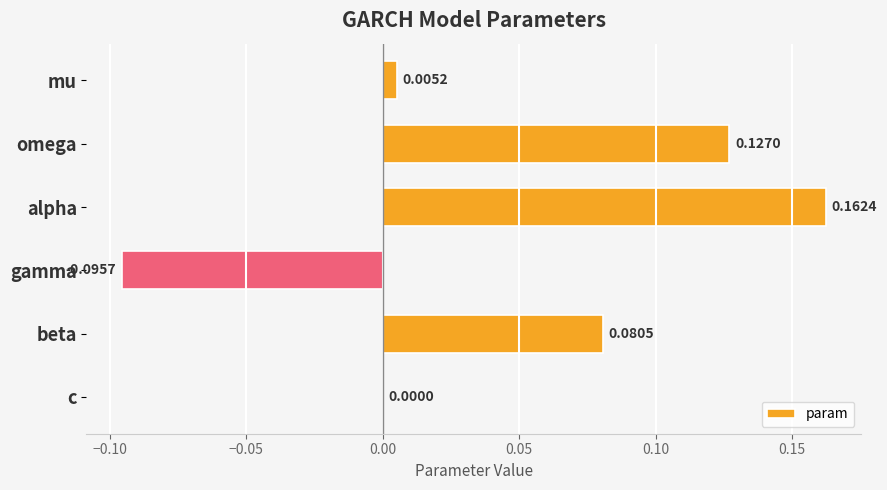

How many data points does each series have?

6